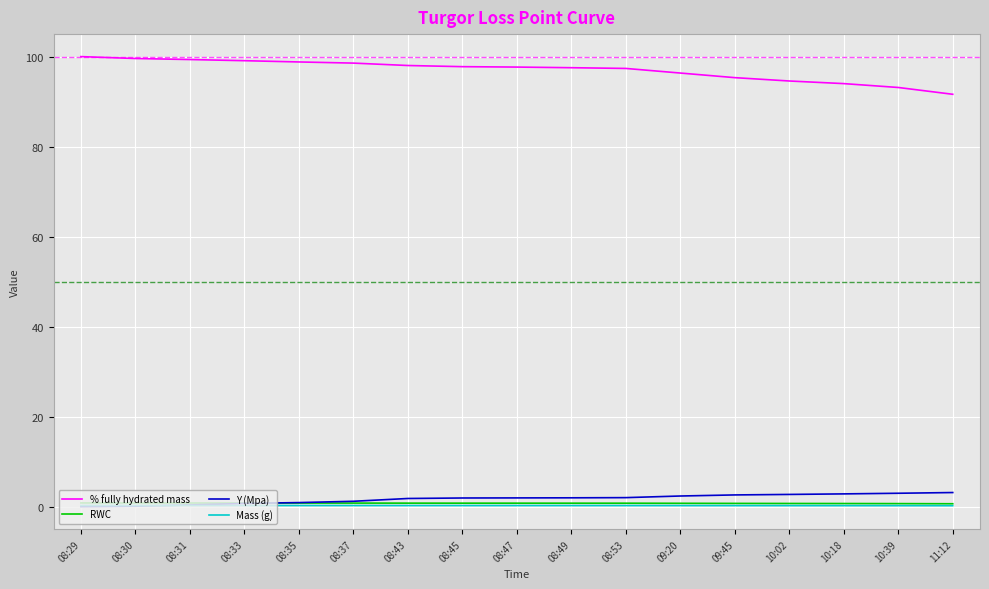

Is the value of RWC at 08:53 greater than the value of Y (Mpa) at 10:39?

No